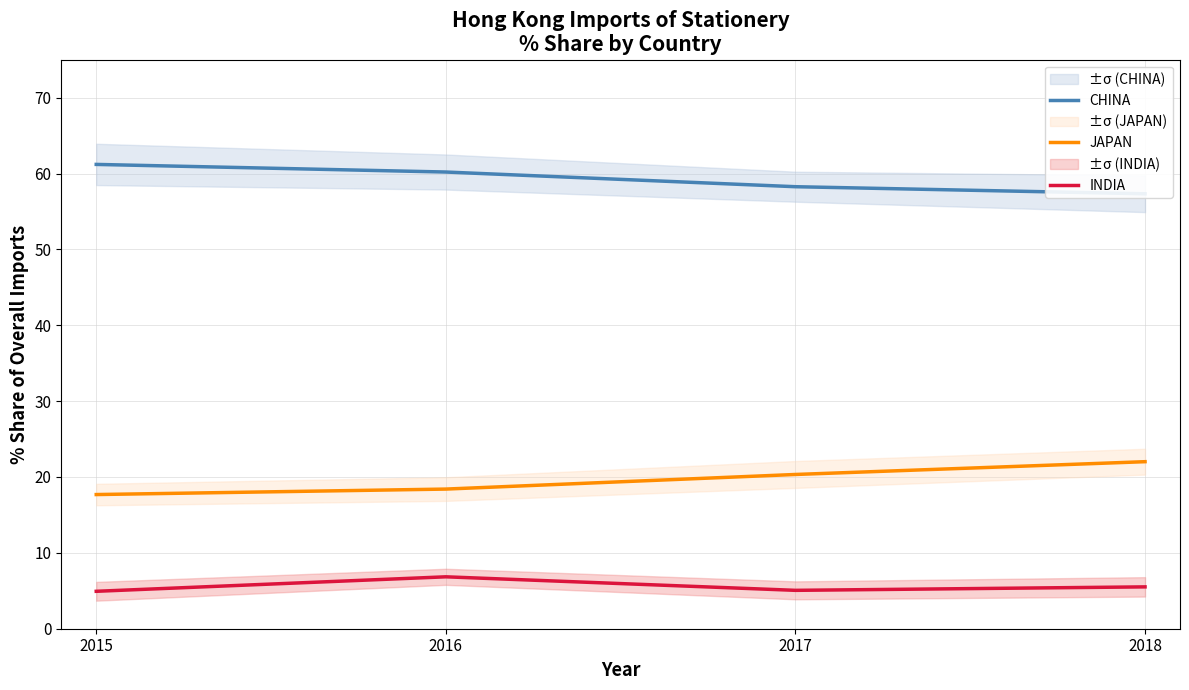

Read the CHINA value at 2016.

60.2